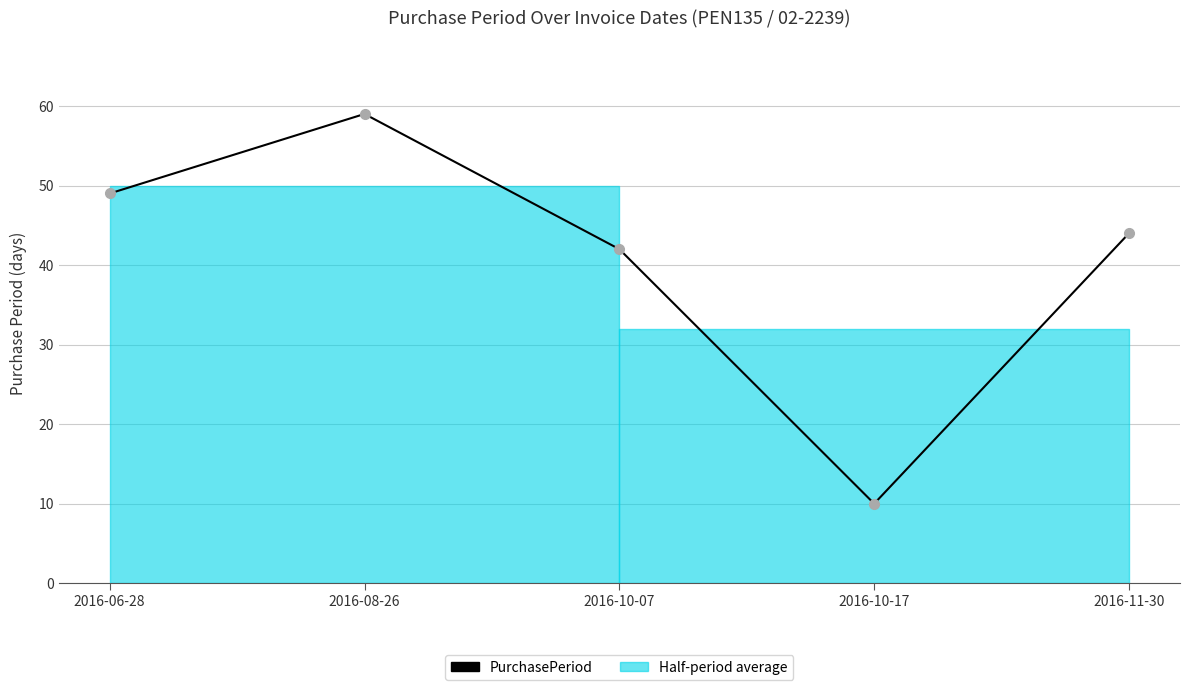

What is the label of the 1st point from the right?

2016-11-30